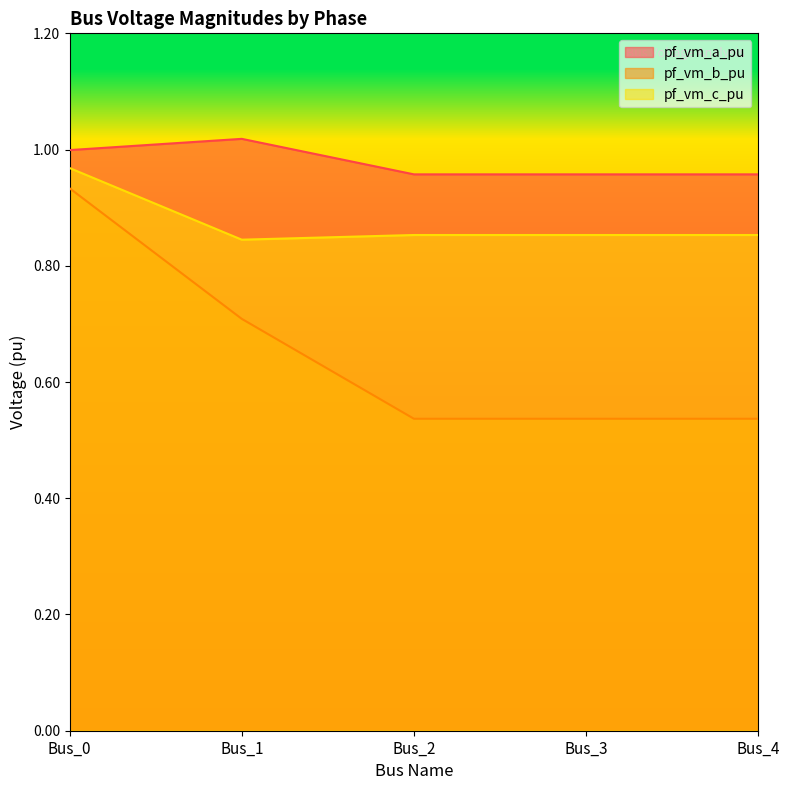

The pf_vm_a_pu series shows 1.0 at Bus_2. True or false?

True